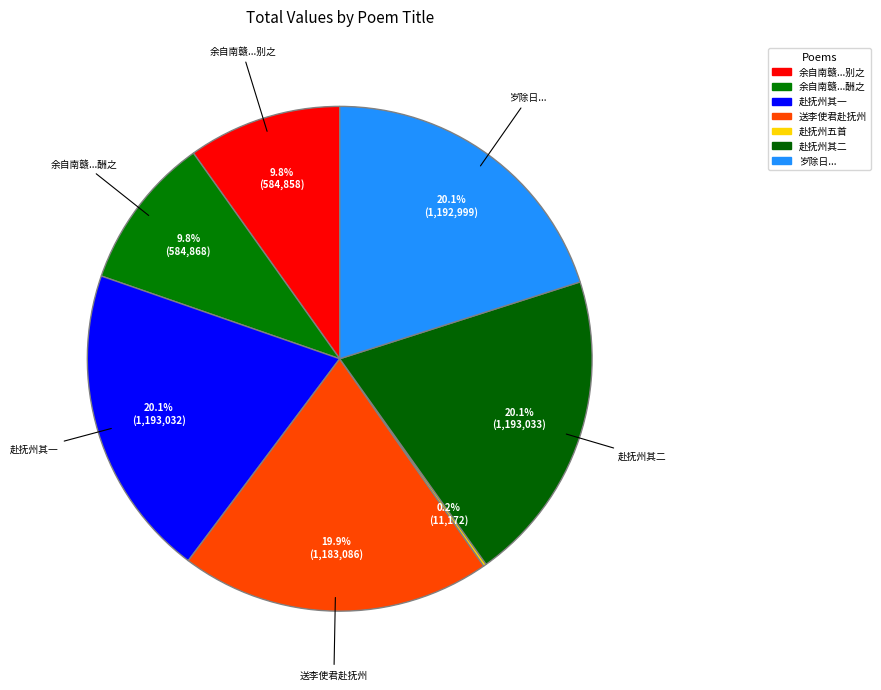

How many slices are in this pie chart?

7